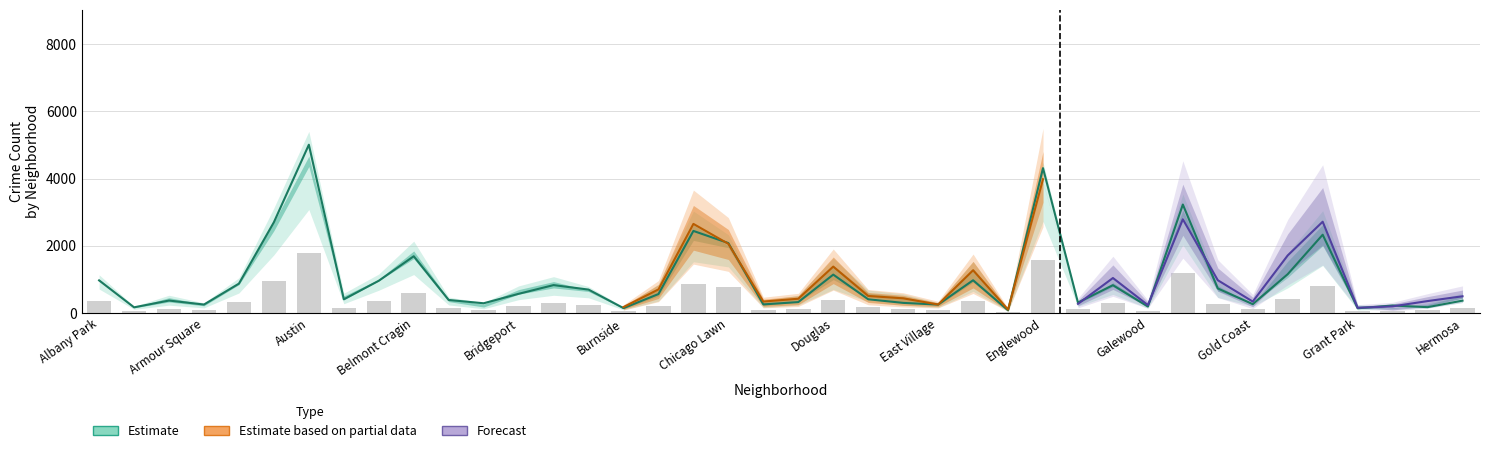

True or false: 2019 has a value of 350 at Greektown.

False